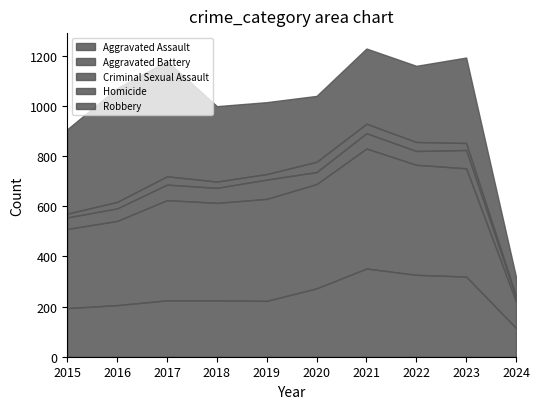

The Aggravated Battery series shows 439 at 2022. True or false?

True